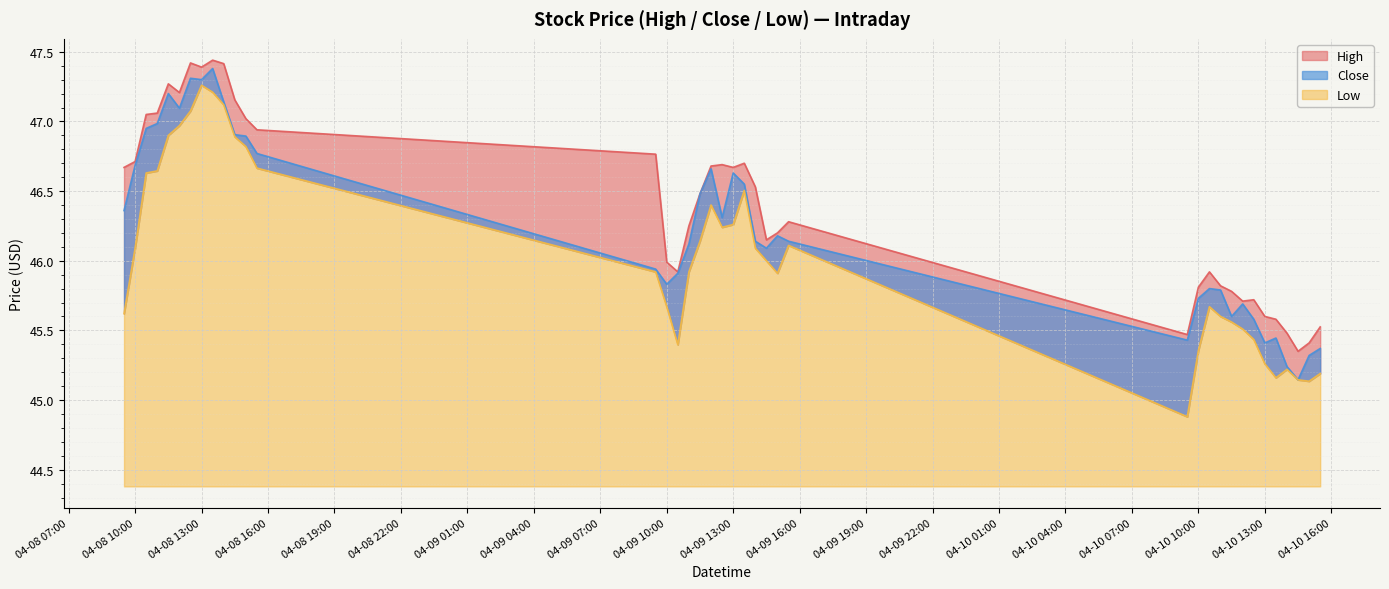

List the series in order of their peak value, highest first.

High, Close, Low